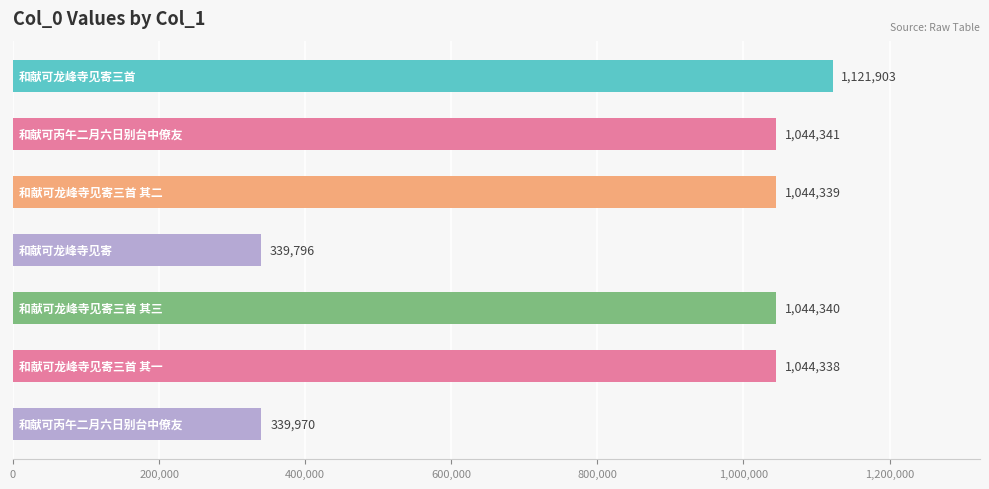

Reading bottom to top, list all the values displayed in this chart.

339970	1044338	1044340	339796	1044339	1044341	1121903